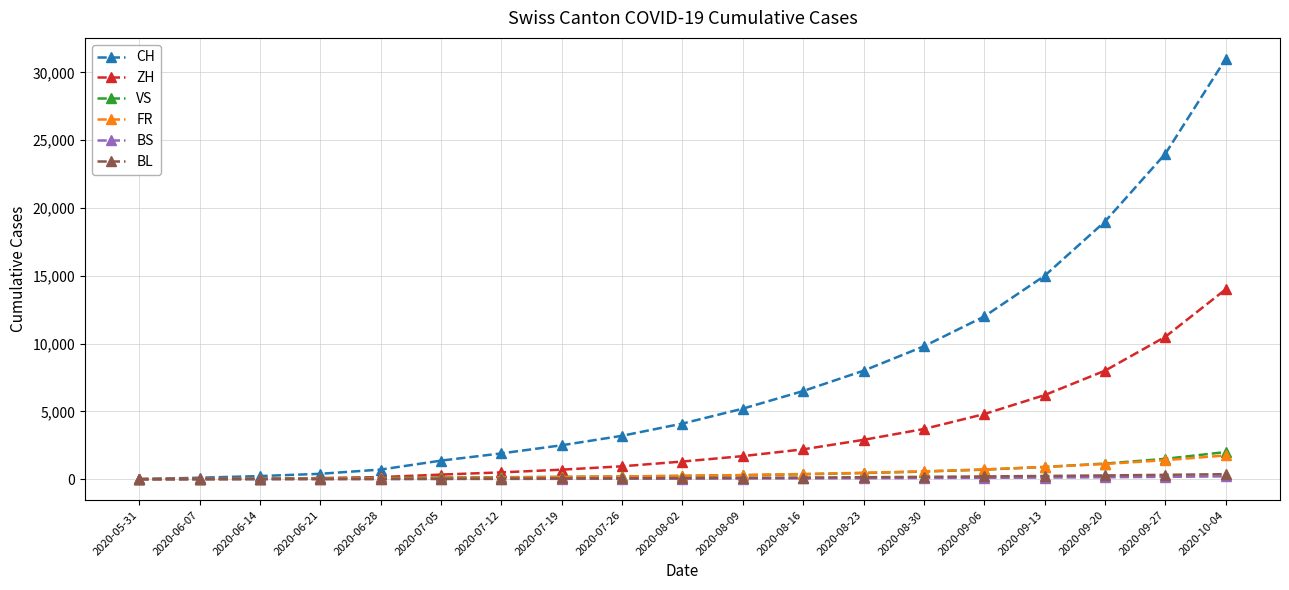

What is the difference between the maximum and minimum values in the BL series?

368